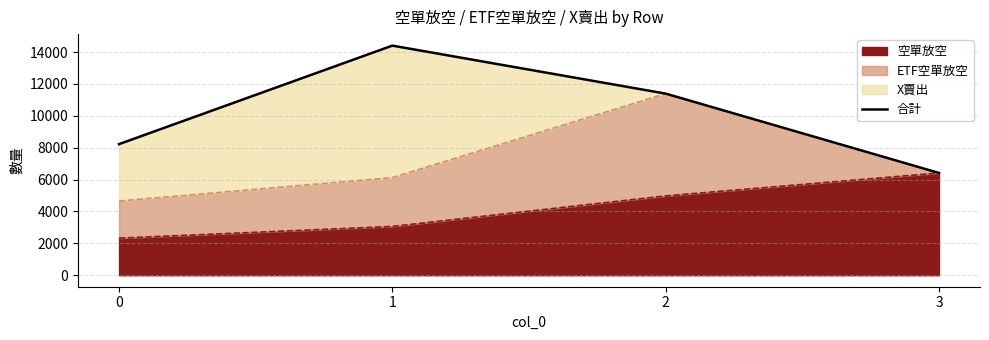

True or false: 空單放空 has more than 0 points higher than both neighbors.

False